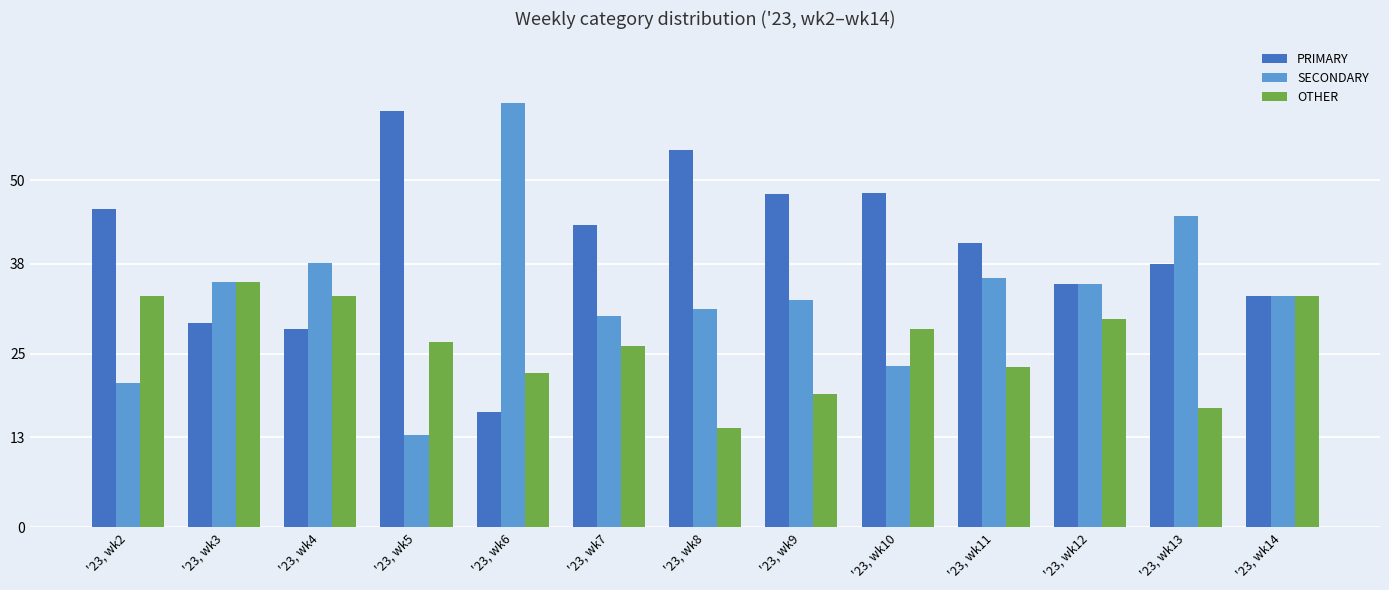

Rank the series by their average value, from lowest to highest.

OTHER, SECONDARY, PRIMARY